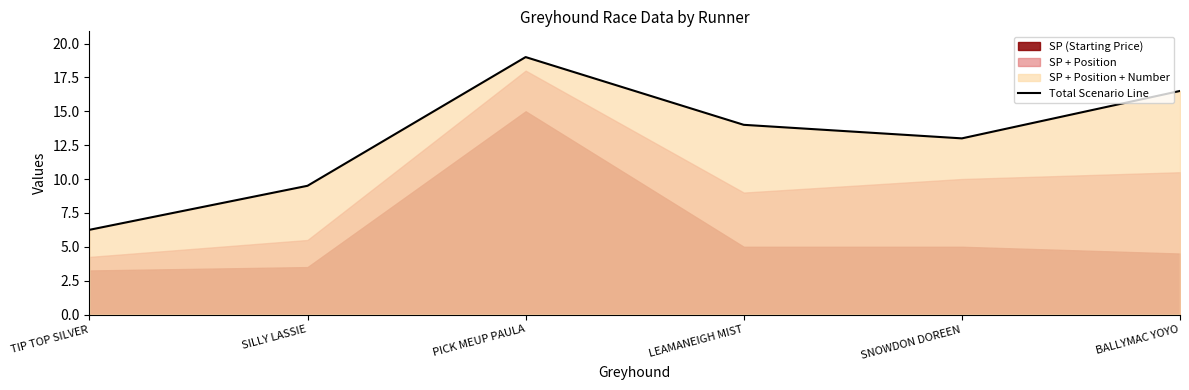

How many lines are shown in the chart?

1